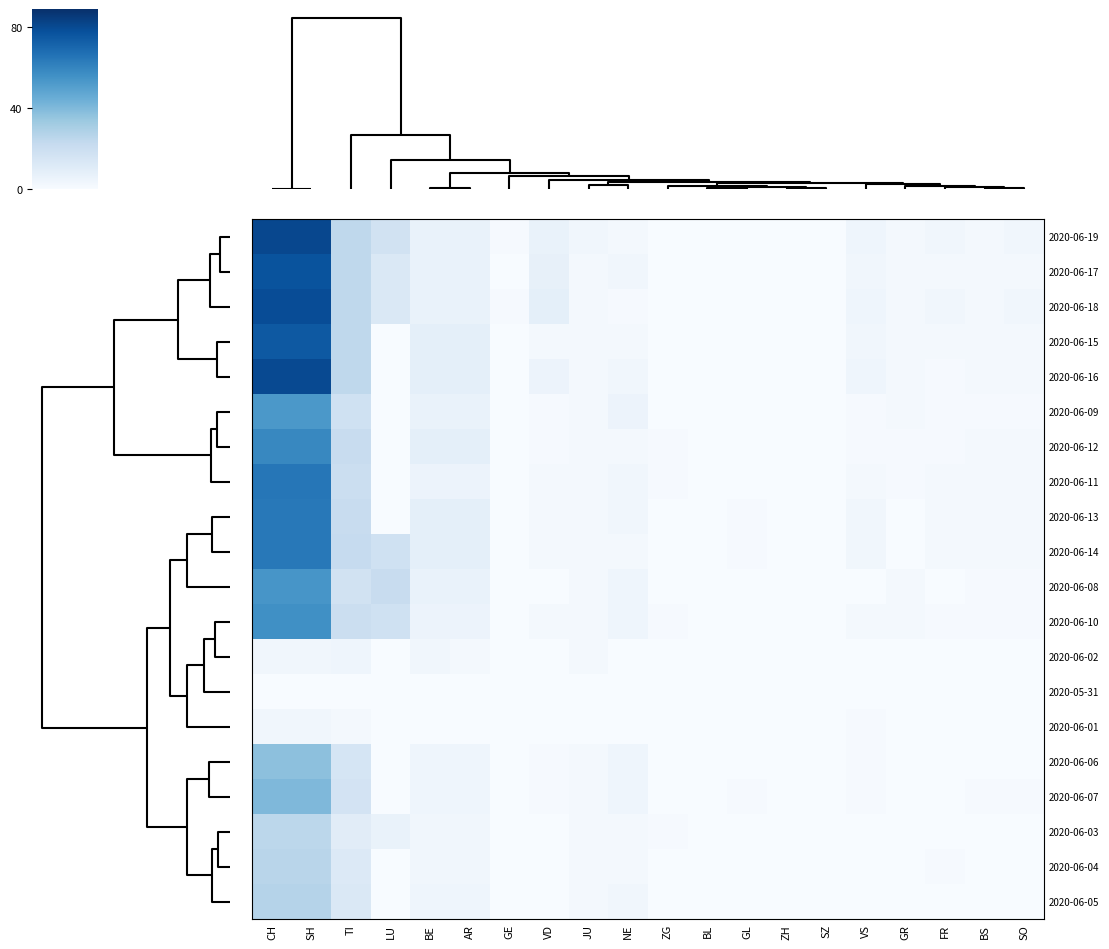

At how many categories does at least one series exceed 20?

4